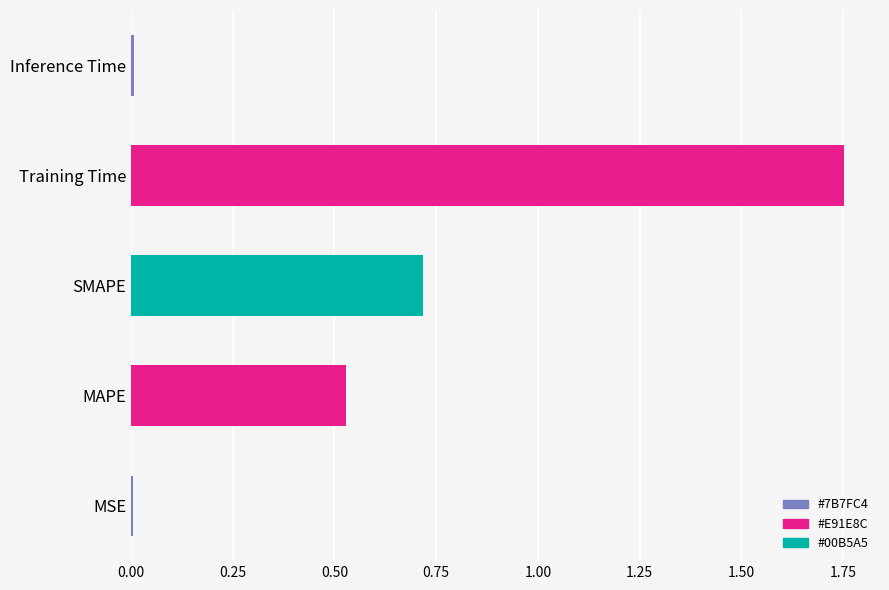

True or false: the data shows 2.8 at Training Time.

False